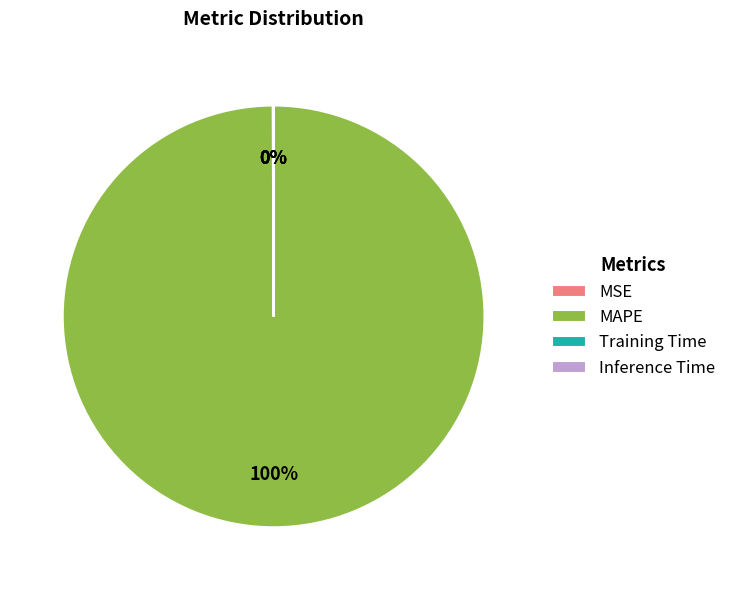

To the nearest percent, what portion does MAPE represent?

100%